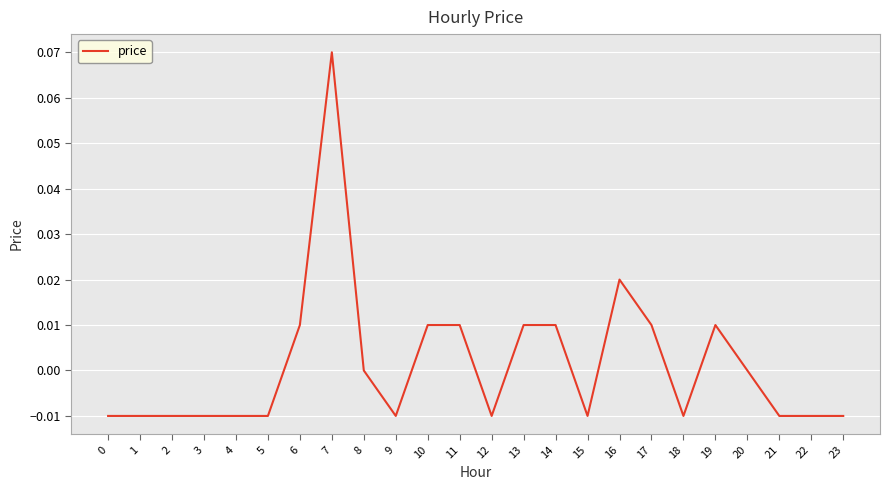

The value at 18 is -0.0. True or false?

True